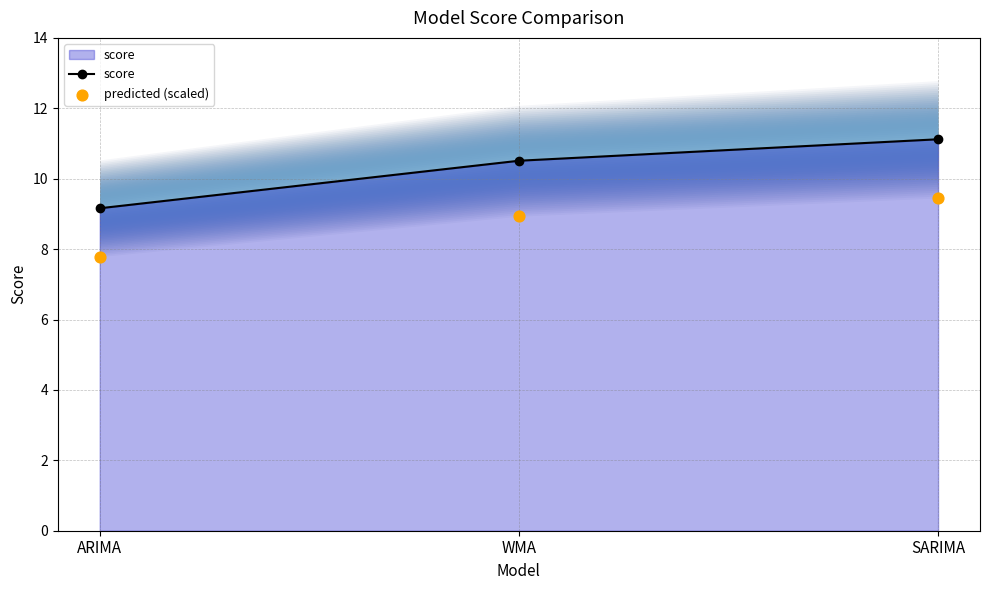

What are all the series names shown in the legend?

score, predicted (scaled)